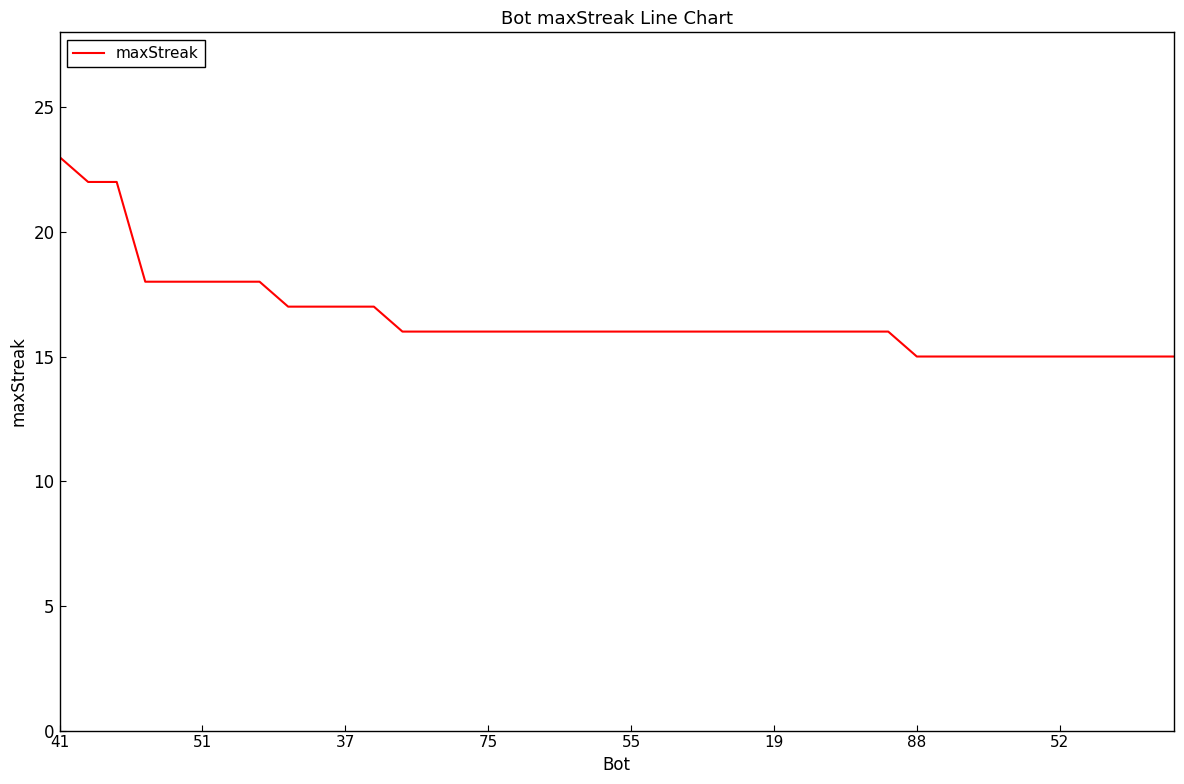

What is the maximum value shown in the chart?

23